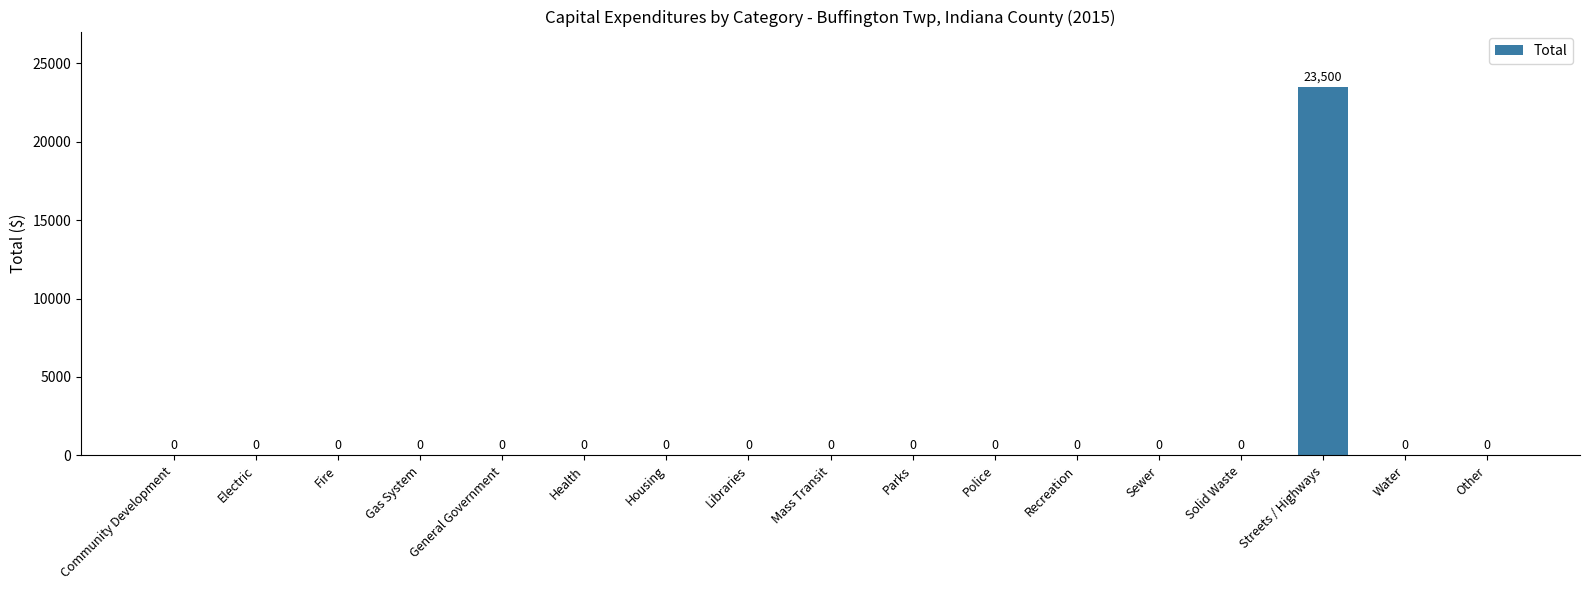

The value at Electric is 0. True or false?

True